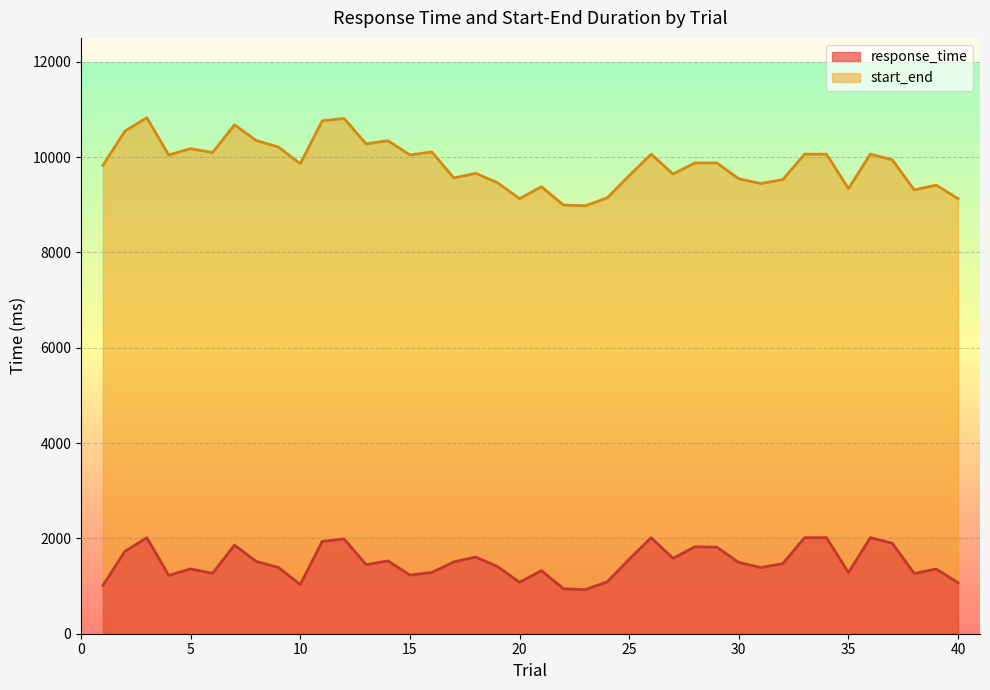

Where is the first local minimum for start_end?

4